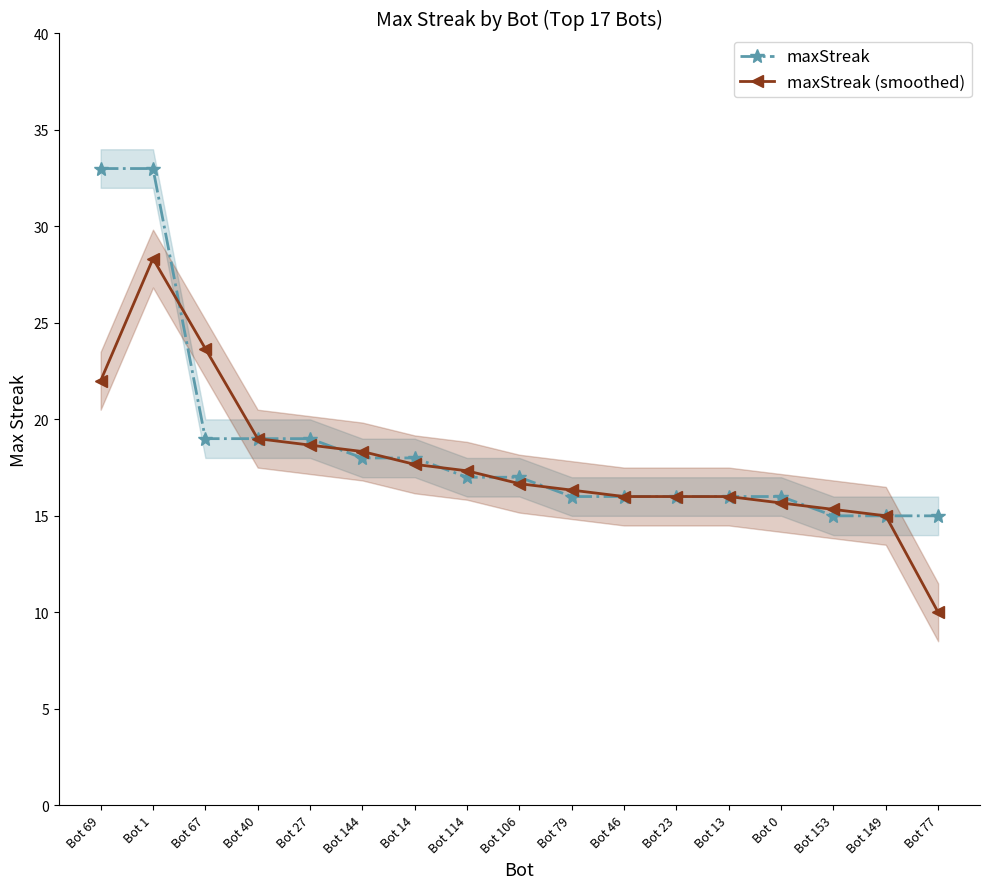

Reading left to right, transcribe all the data shown in this chart.

maxStreak: Bot 69=33.0	Bot 1=33.0	Bot 67=19.0	Bot 40=19.0	Bot 27=19.0	Bot 144=18.0	Bot 14=18.0	Bot 114=17.0	Bot 106=17.0	Bot 79=16.0	Bot 46=16.0	Bot 23=16.0	Bot 13=16.0	Bot 0=16.0	Bot 153=15.0	Bot 149=15.0	Bot 77=15.0
maxStreak (smoothed): Bot 69=22.0	Bot 1=28.3	Bot 67=23.7	Bot 40=19.0	Bot 27=18.7	Bot 144=18.3	Bot 14=17.7	Bot 114=17.3	Bot 106=16.7	Bot 79=16.3	Bot 46=16.0	Bot 23=16.0	Bot 13=16.0	Bot 0=15.7	Bot 153=15.3	Bot 149=15.0	Bot 77=10.0